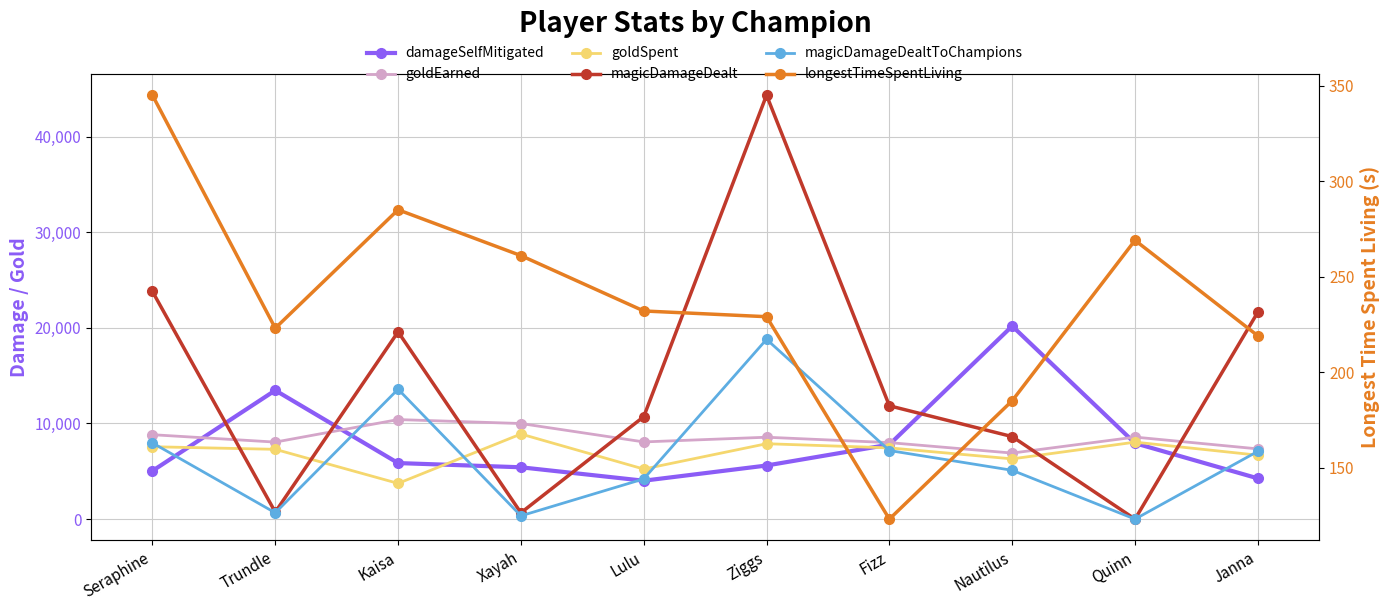

List the series in order of their peak value, lowest first.

longestTimeSpentLiving, goldSpent, goldEarned, magicDamageDealtToChampions, damageSelfMitigated, magicDamageDealt